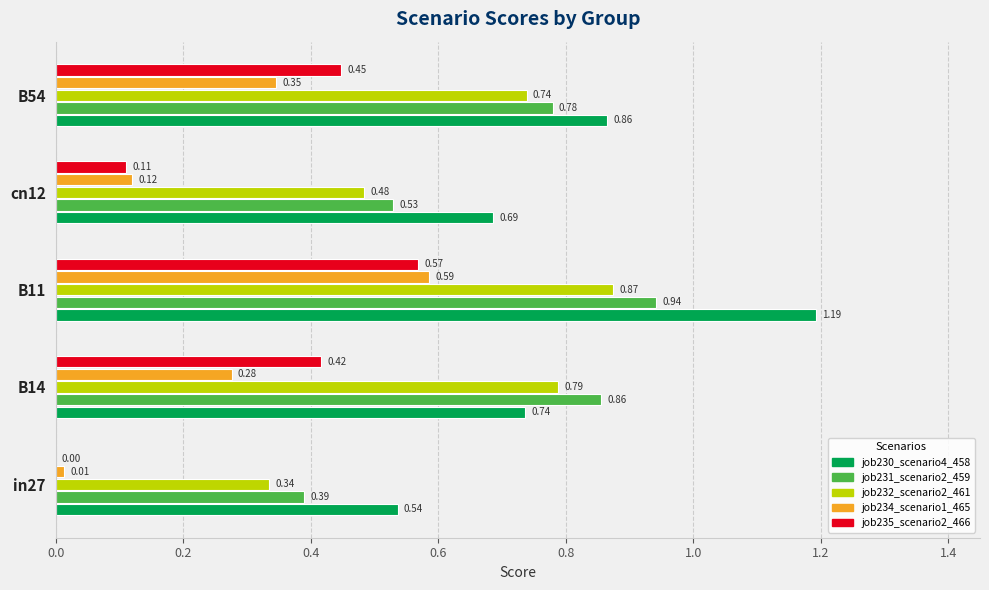

Which series has the largest total across all categories?

job230_scenario4_458